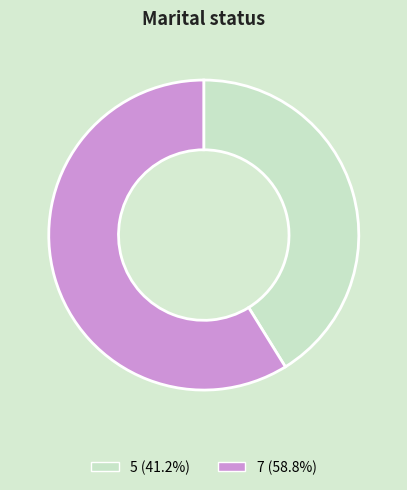

What is the majority slice?

7